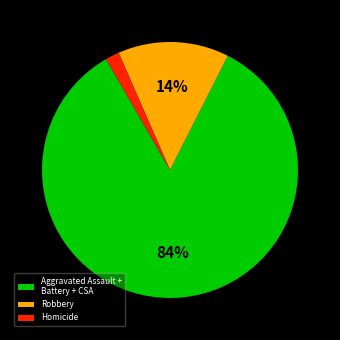

Rank the categories by value from lowest to highest.

Homicide, Robbery, Aggravated Assault + Battery + CSA